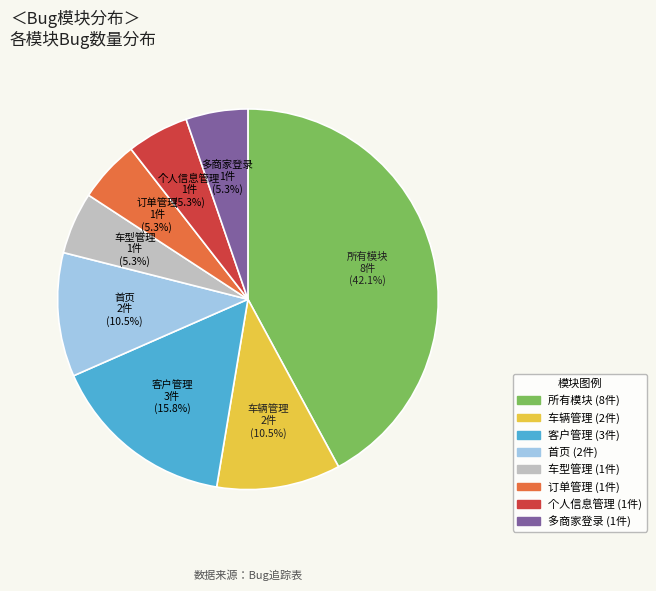

How many slices are in this pie chart?

8